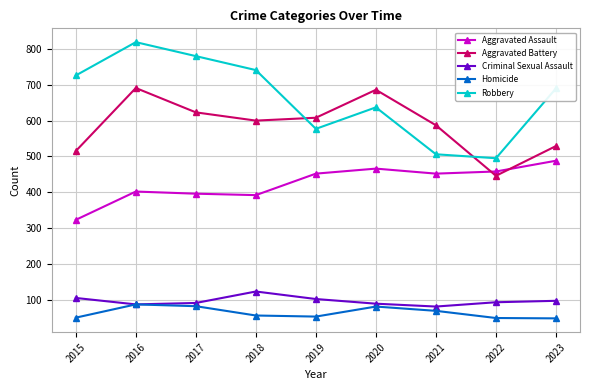

How many interior local peaks does the Aggravated Battery series have?

2